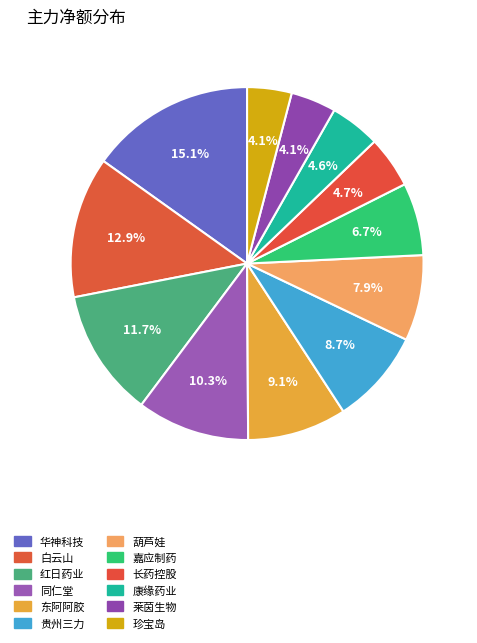

How many segments does this pie chart have?

12